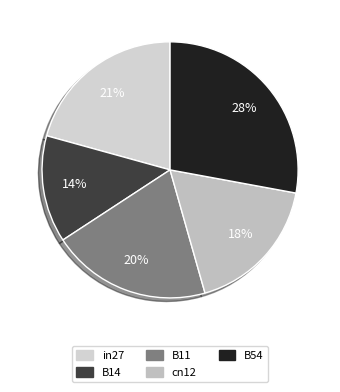

Between B54 and B14, which is larger?

B54